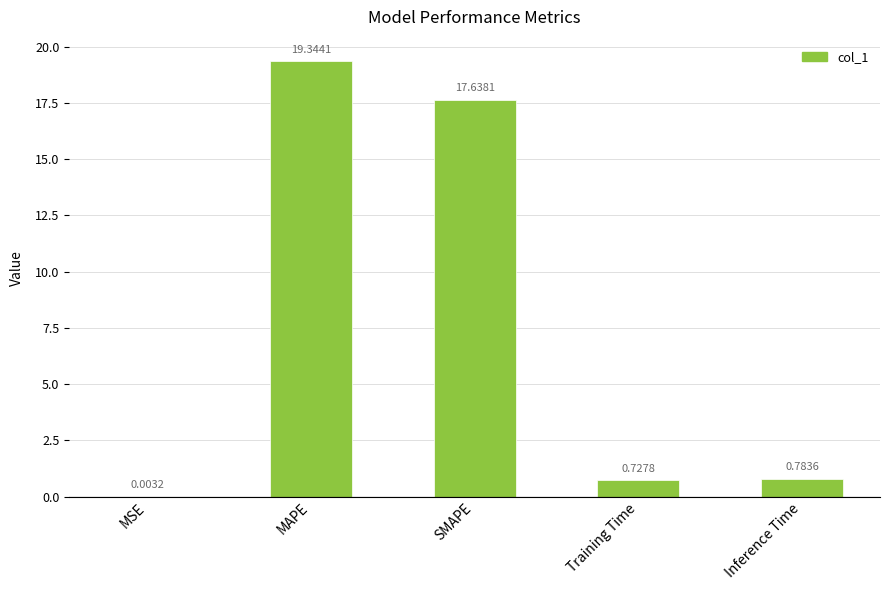

Where is the data nearest to the value 9?

Inference Time